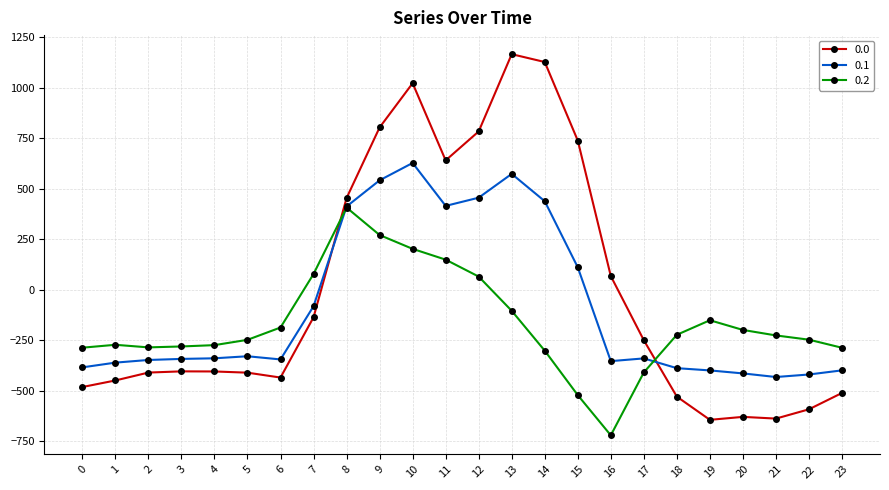

The value of 0.1 at 11 is 415.4. True or false?

True